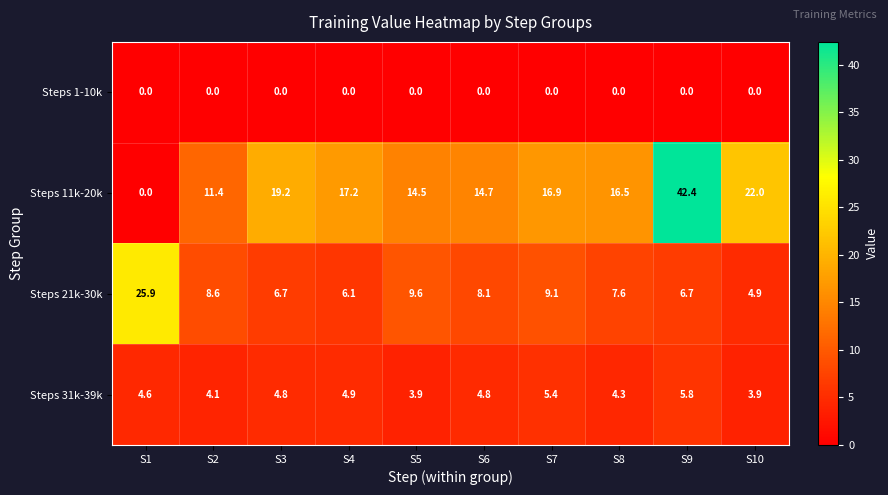

At which category does the chart reach its peak across all series?

S9